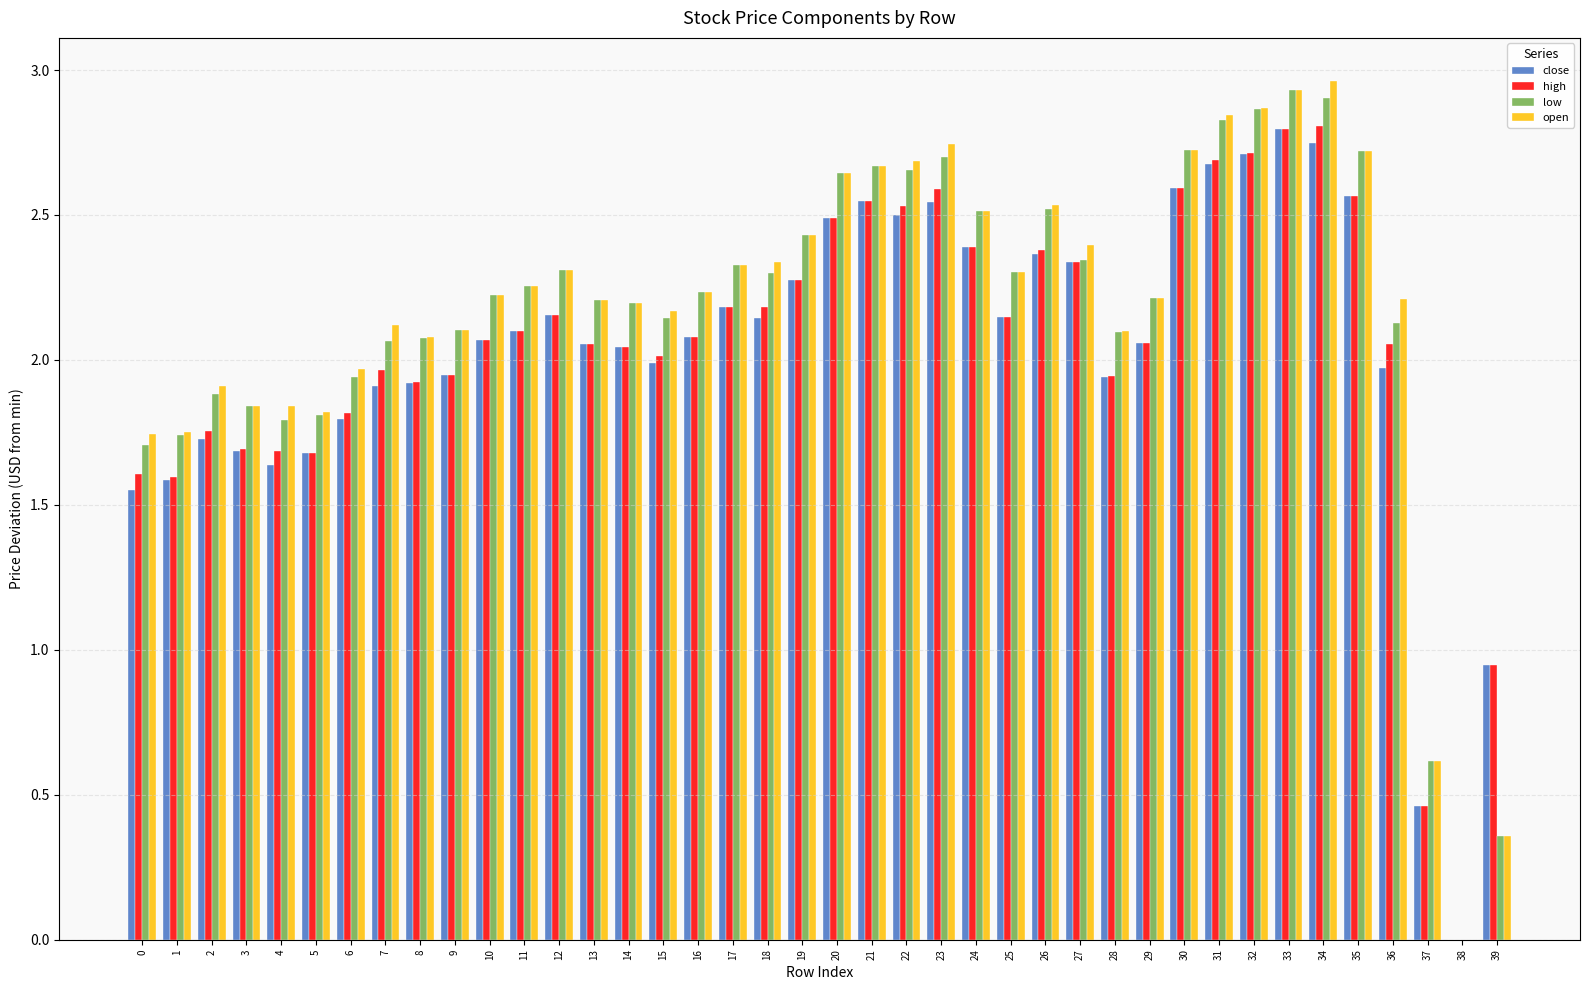

What is the sum of all close values?

81.3